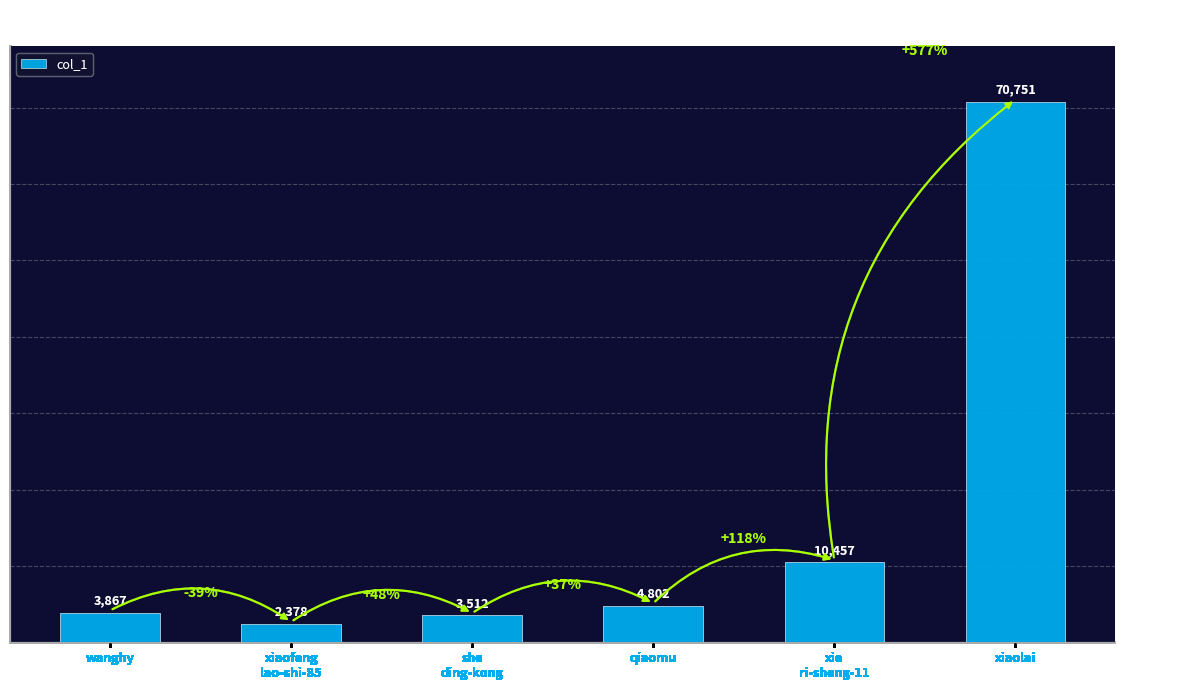

List the labels in order of value, largest first.

xiaolai, xie
ri-sheng-11, qiaomu, wanghy, she
ding-kong, xiaofeng
lao-shi-85